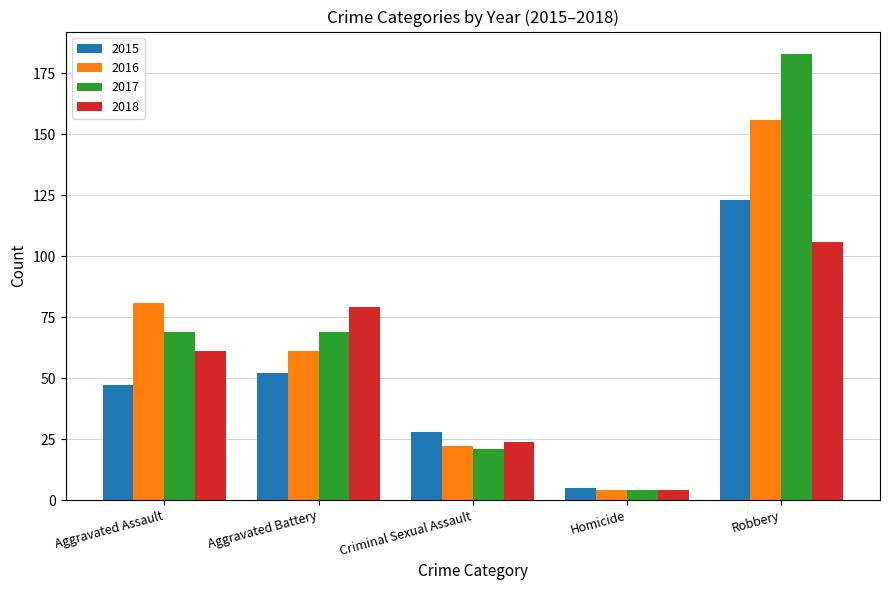

Read the 2017 value at Criminal Sexual Assault, to the nearest 5.

20